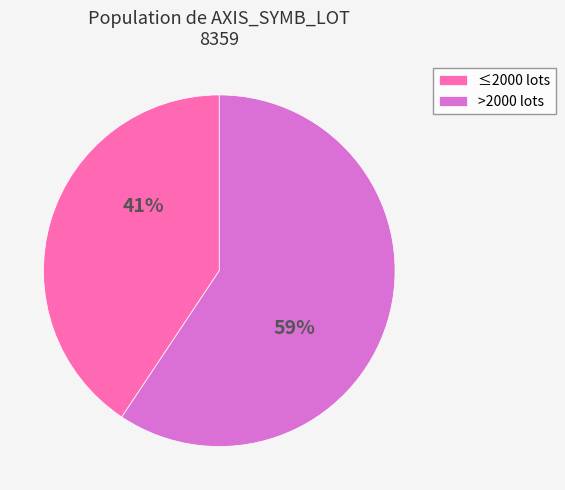

The ≤2000 lots slice represents 41% of the pie. True or false?

True